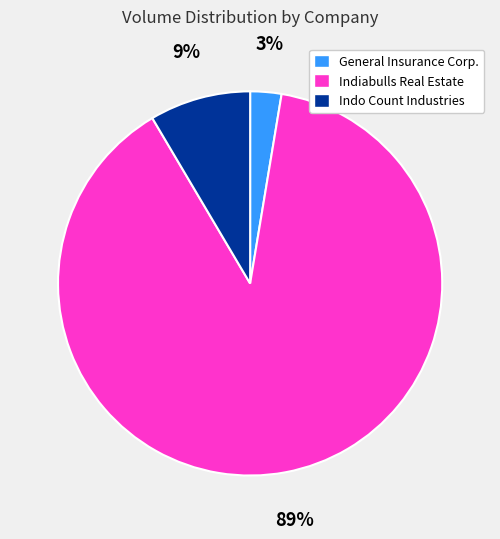

Is there any slice that represents more than half of the pie?

Yes